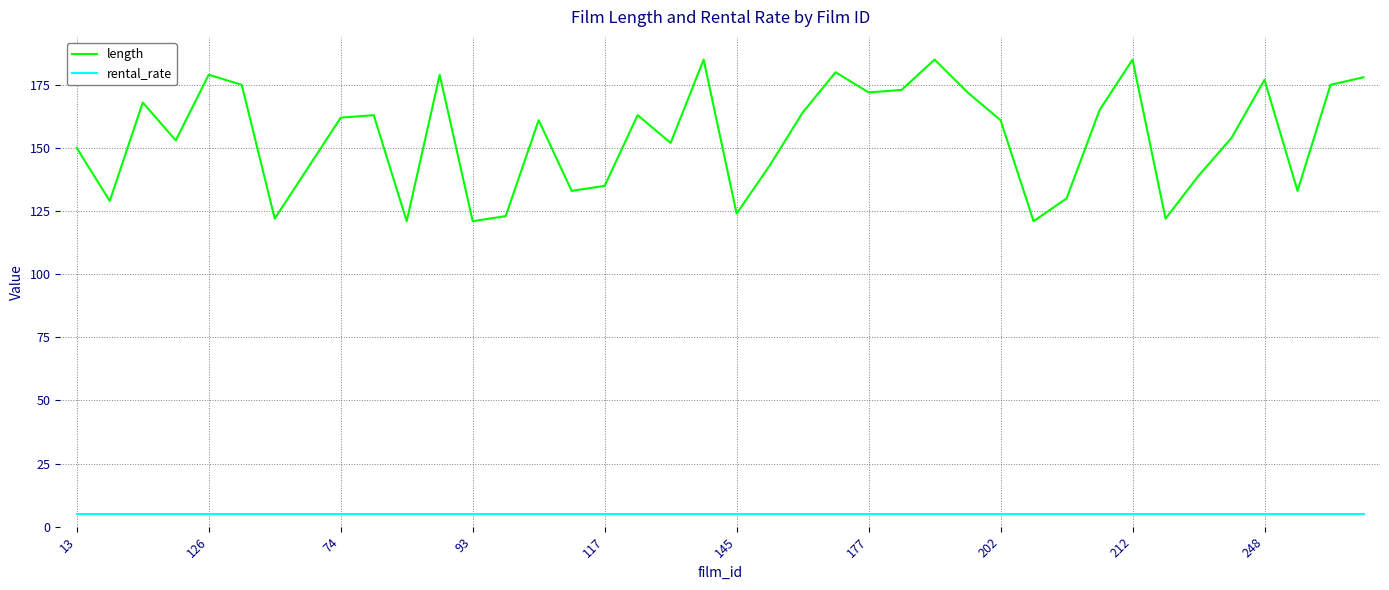

True or false: rental_rate and length intersect in this chart.

False